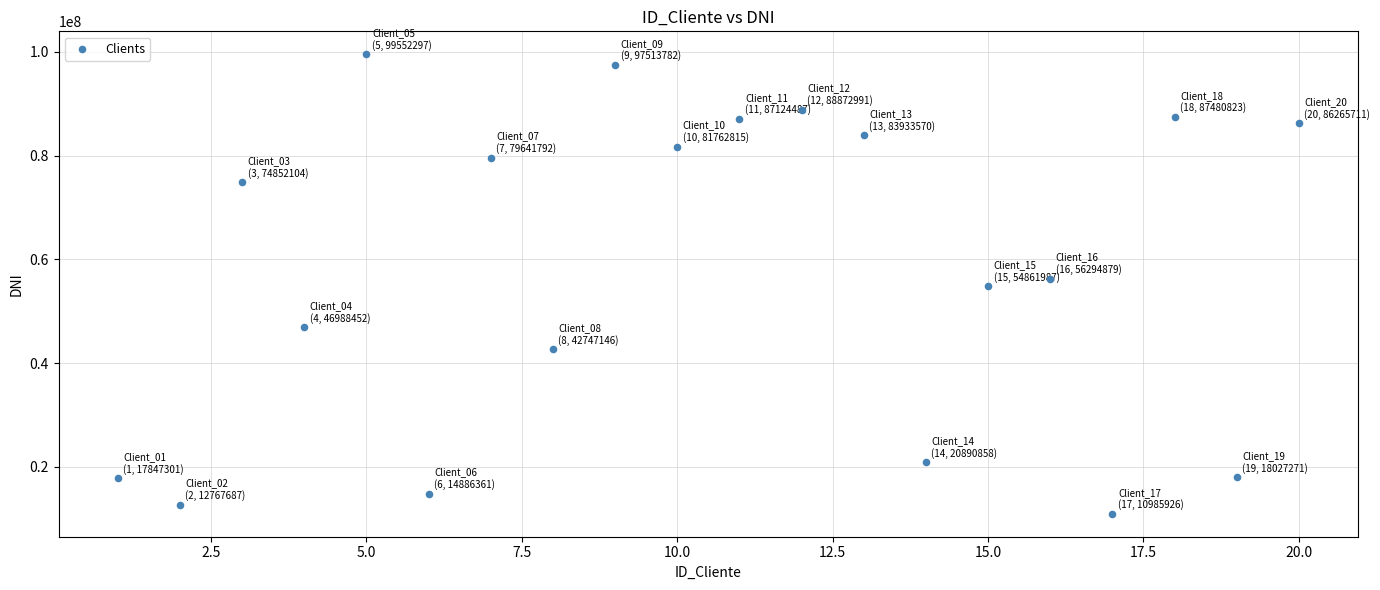

What is the range of Y values (max minus min)?

88566371